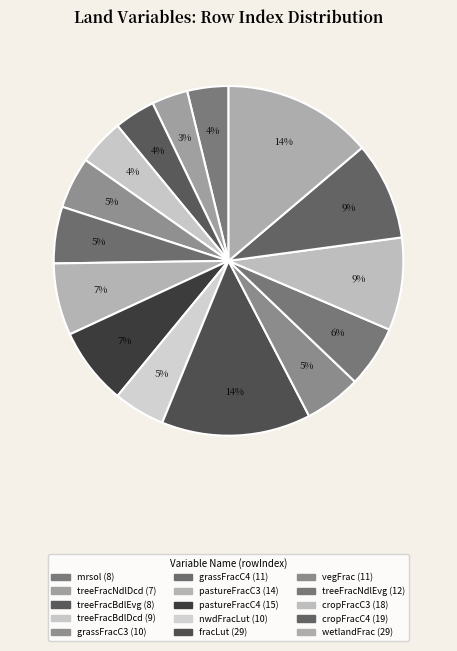

What is the largest slice in the pie chart?

fracLut